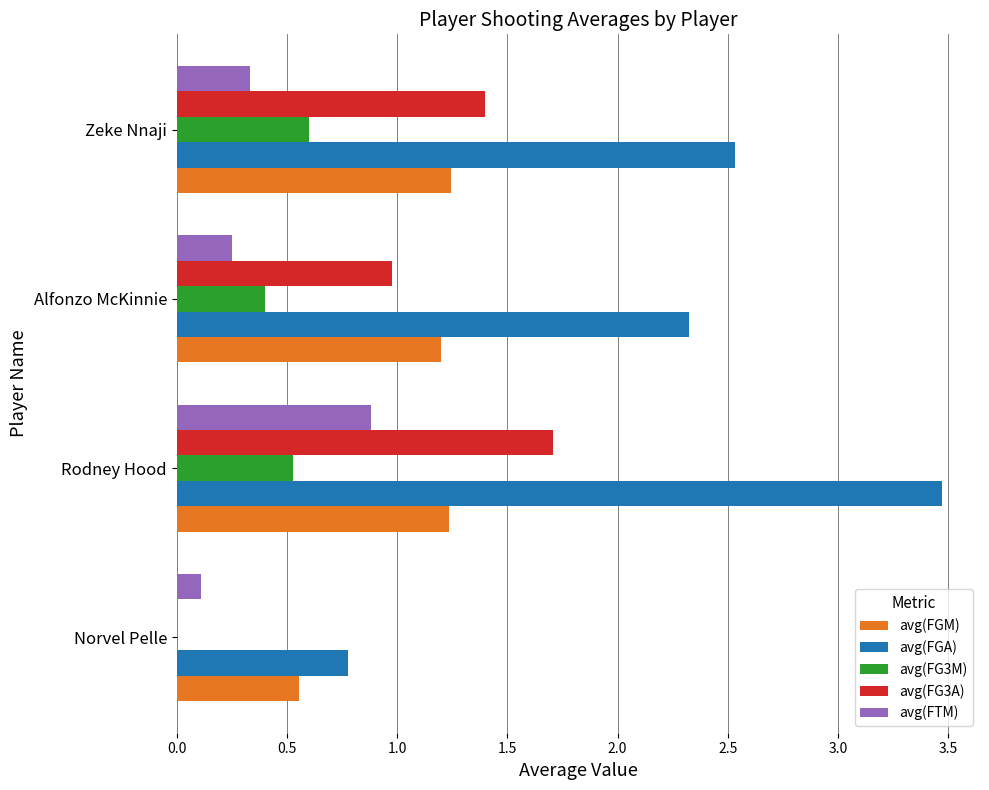

Is the value of avg(FGM) at Rodney Hood greater than the value of avg(FTM) at Alfonzo McKinnie?

Yes